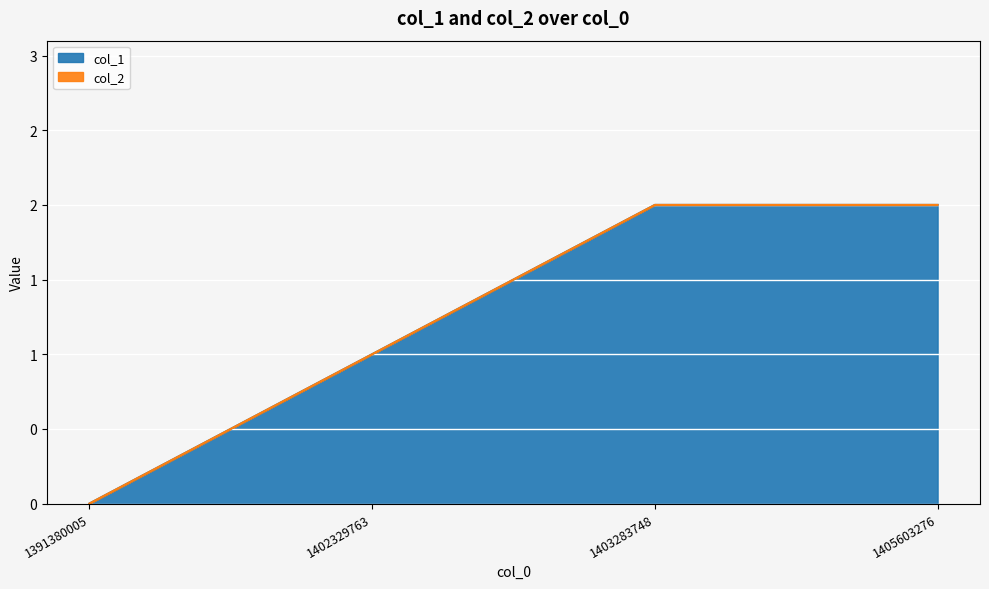

What is the change in value from 1391380005 to 1403283748?

+2